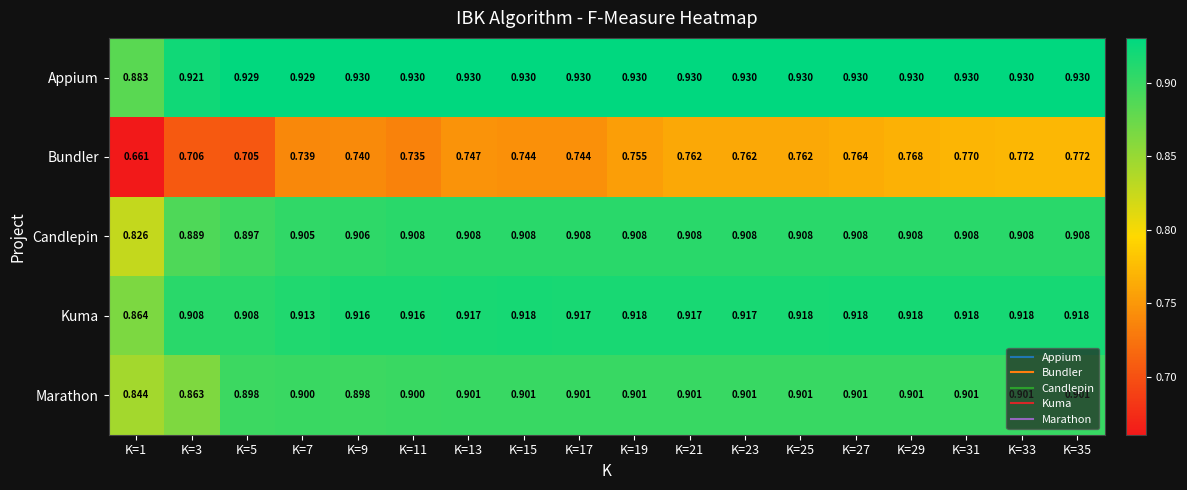

Rank the series at K=17 from highest to lowest value.

Appium, Kuma, Candlepin, Marathon, Bundler